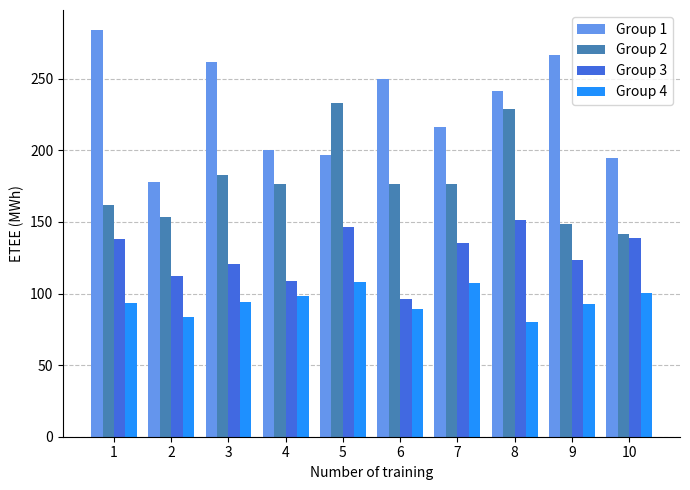

Which series has the largest total across all categories?

Group 1